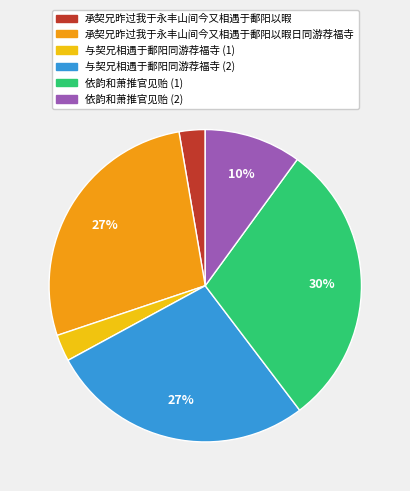

Is there any slice that represents more than half of the pie?

No